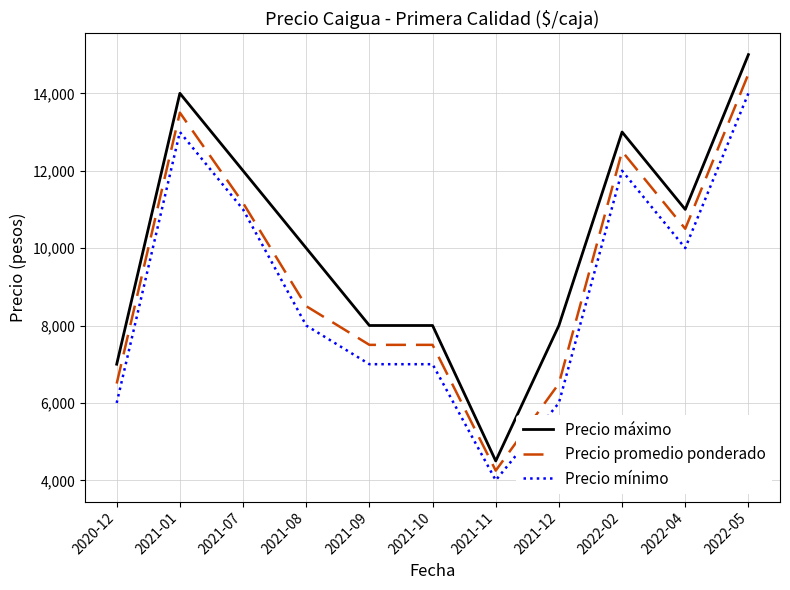

True or false: Precio promedio ponderado and Precio máximo cross at least once.

False